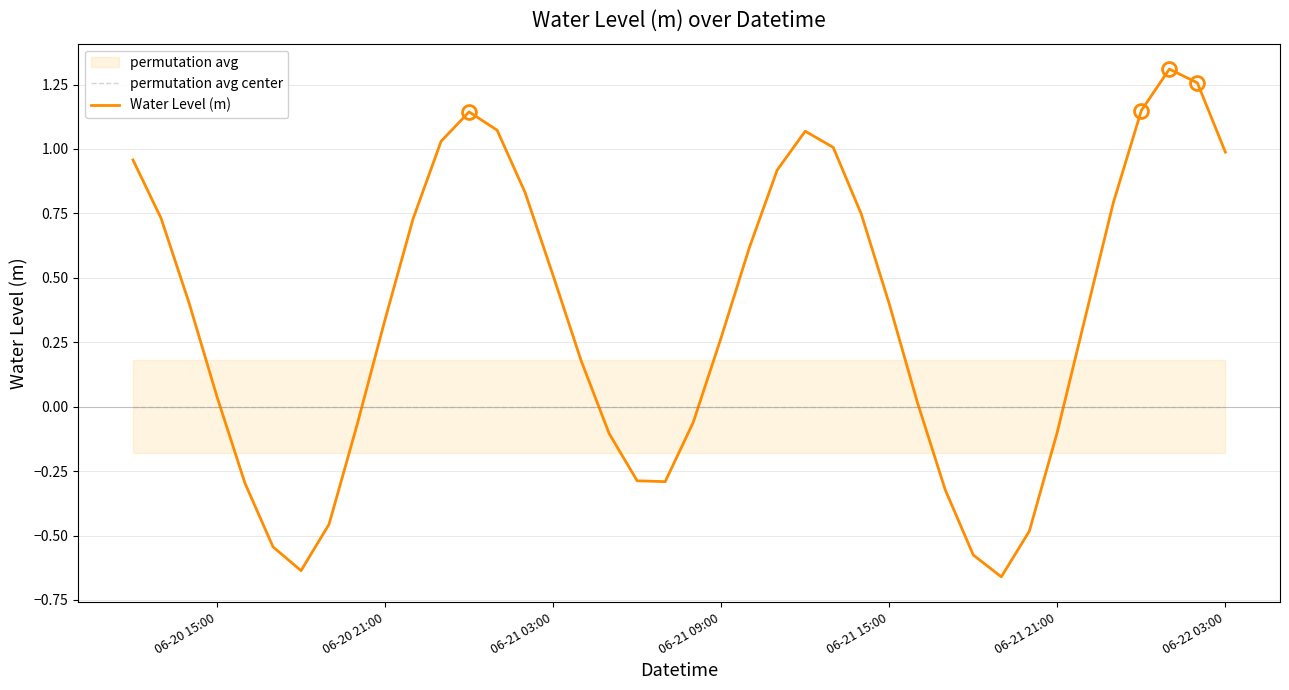

The value of Water Level (m) at 06-21 21:00 is -0.5. True or false?

True